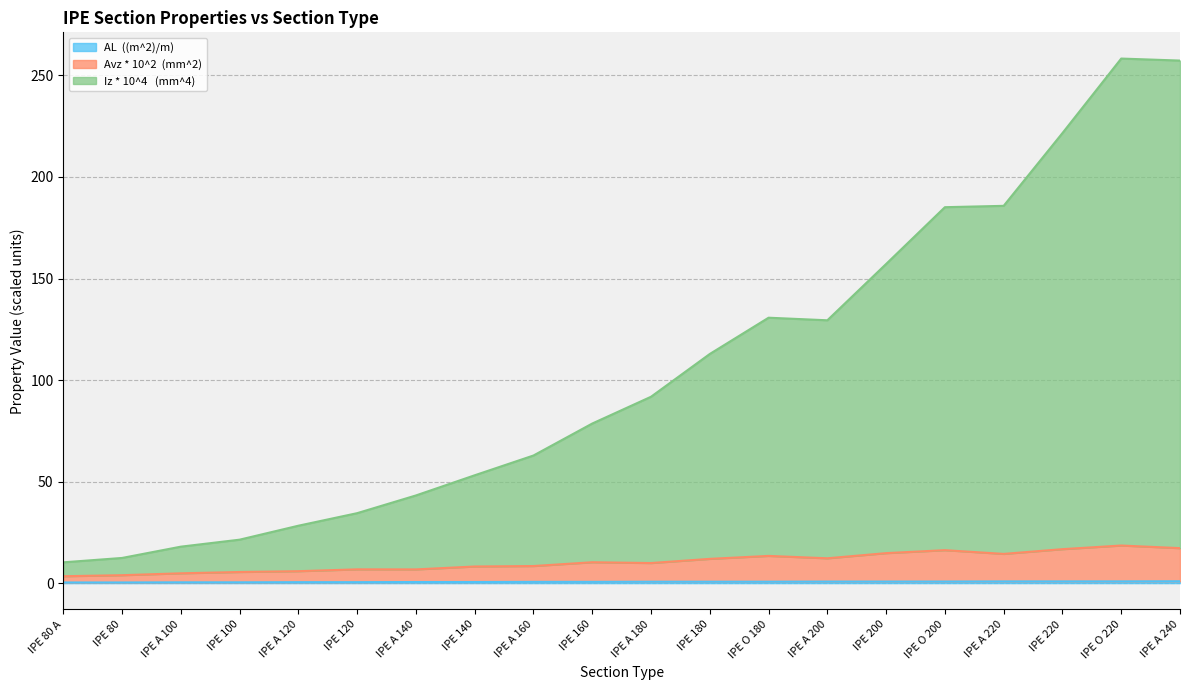

At which category does Avz * 10^2  (mm^2) reach its first local valley?

IPE A 140